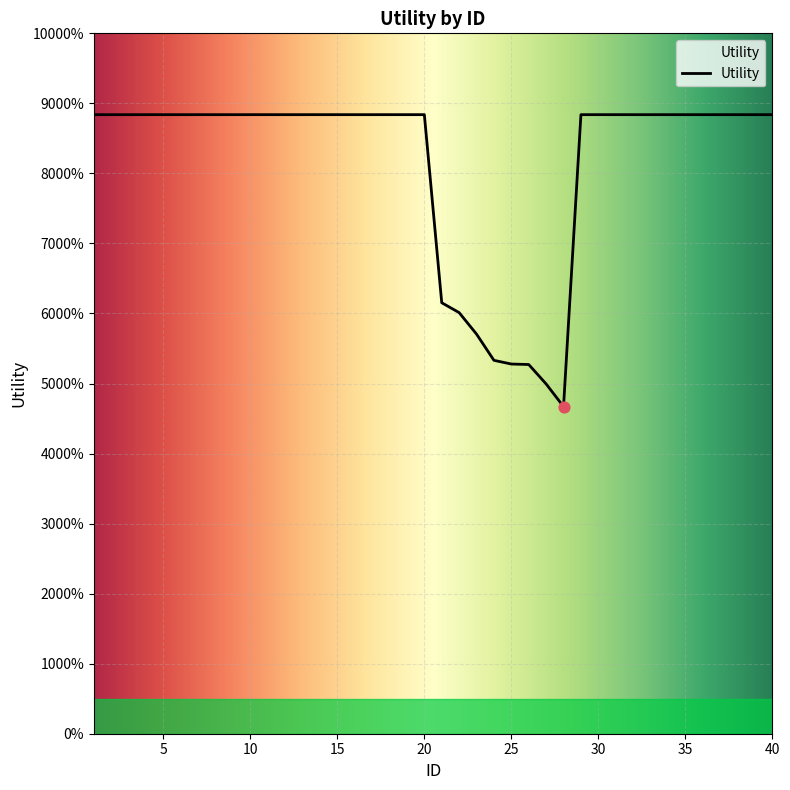

Does the chart have visible grid lines?

Yes